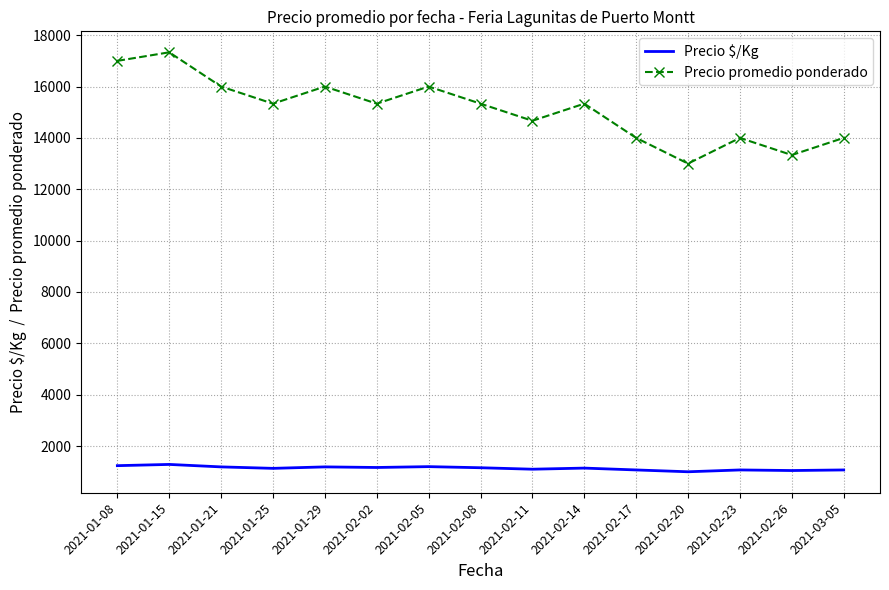

At how many categories does at least one series exceed 3178?

15